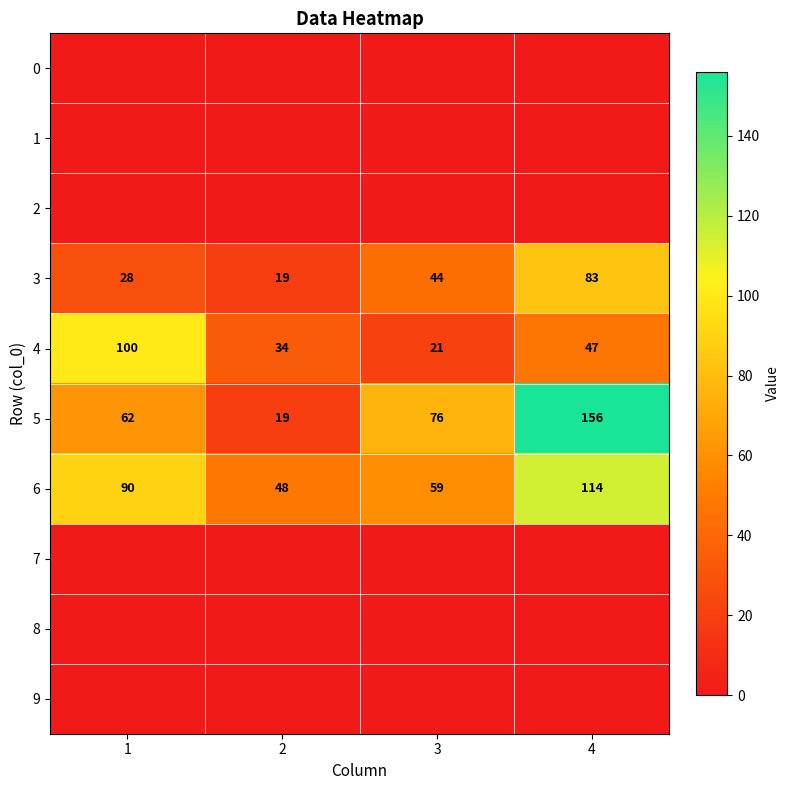

List the labels in order of 4 value, smallest first.

3, 2, 4, 1